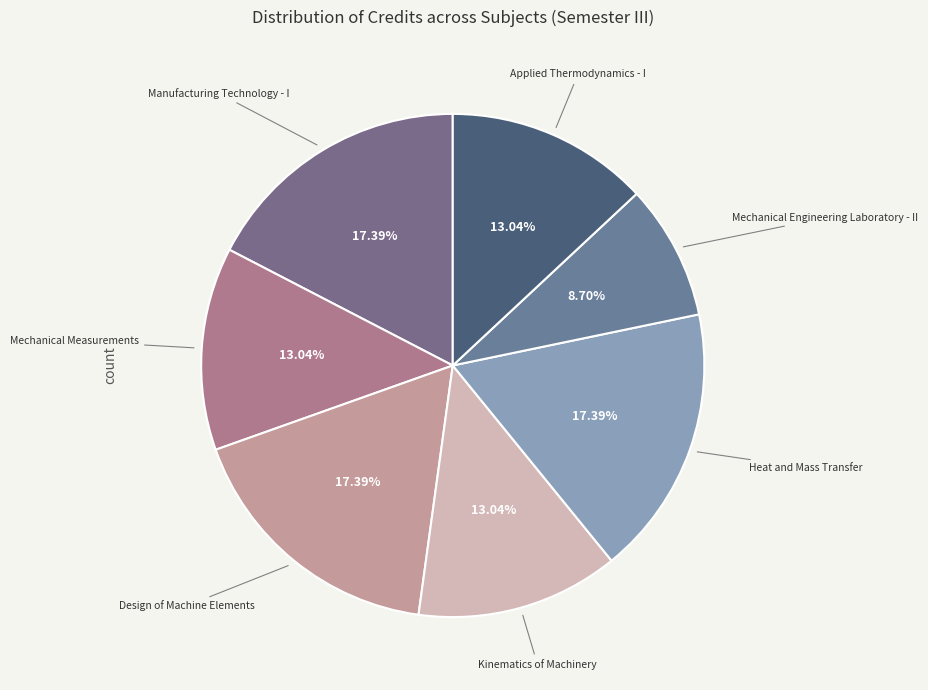

Between Heat and Mass Transfer and Applied Thermodynamics - I, which is larger?

Heat and Mass Transfer